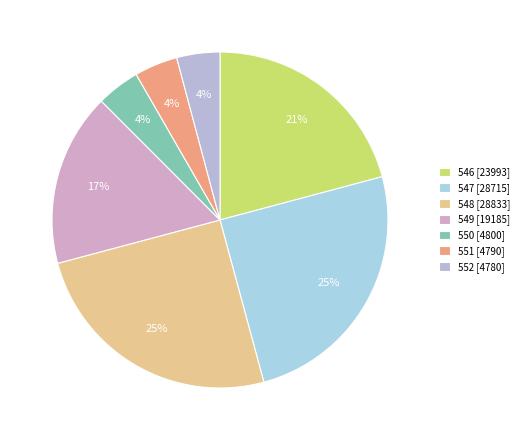

How many segments does this pie chart have?

7